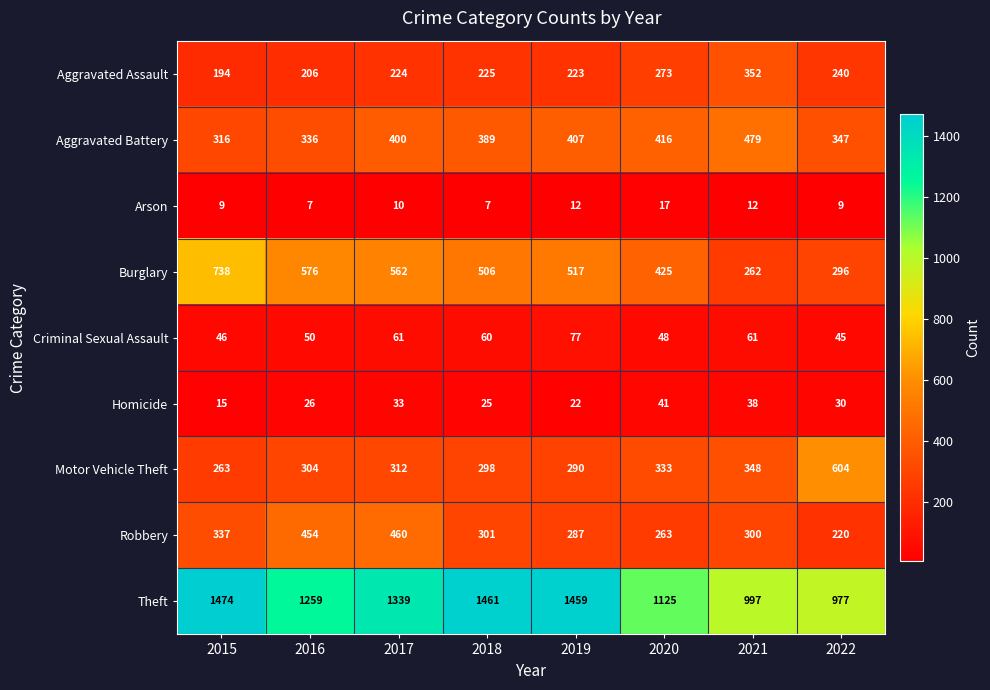

Is it true that Motor Vehicle Theft equals 604 at 2022?

True